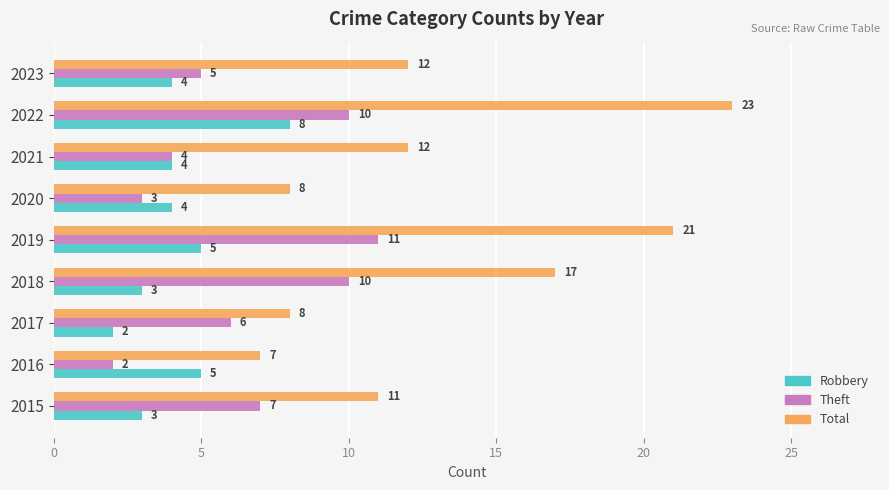

The value of Theft at 2021 is 4. True or false?

True